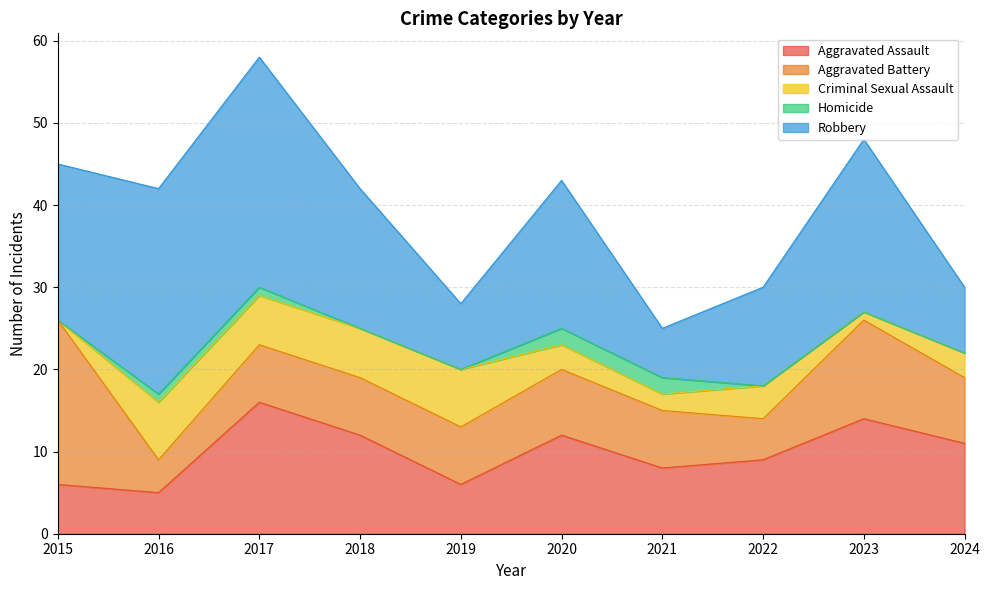

What is the total value across all series at 2017?

58